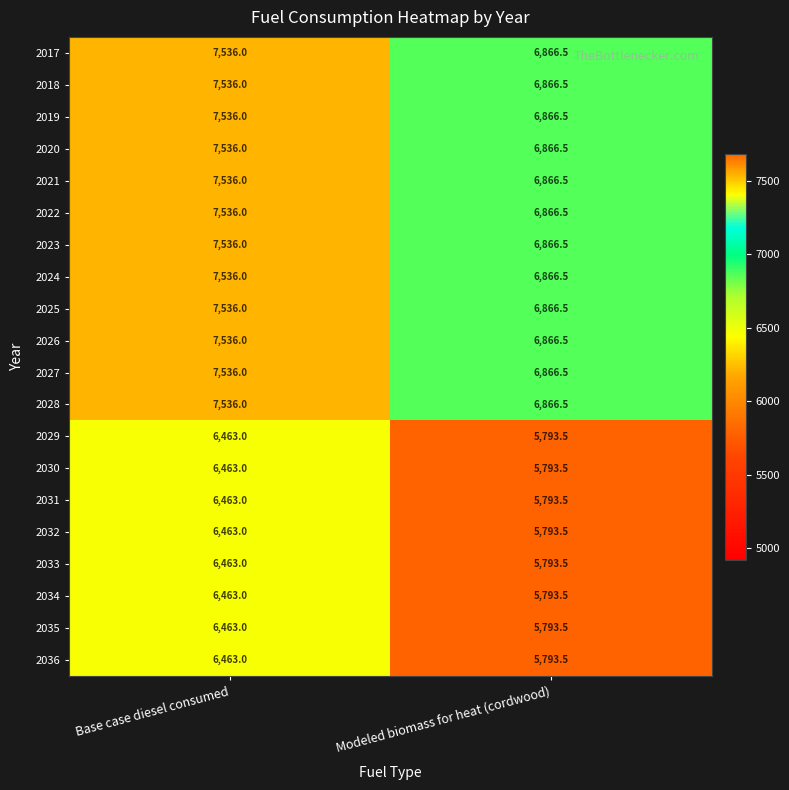

What is the minimum value shown in the chart?

5793.5